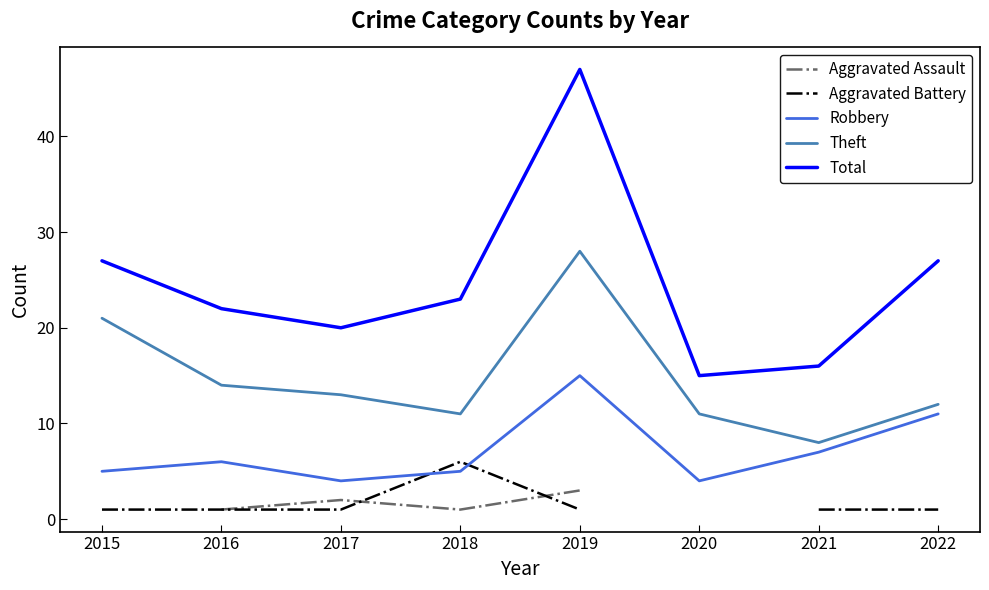

True or false: Aggravated Assault and Aggravated Battery intersect in this chart.

True